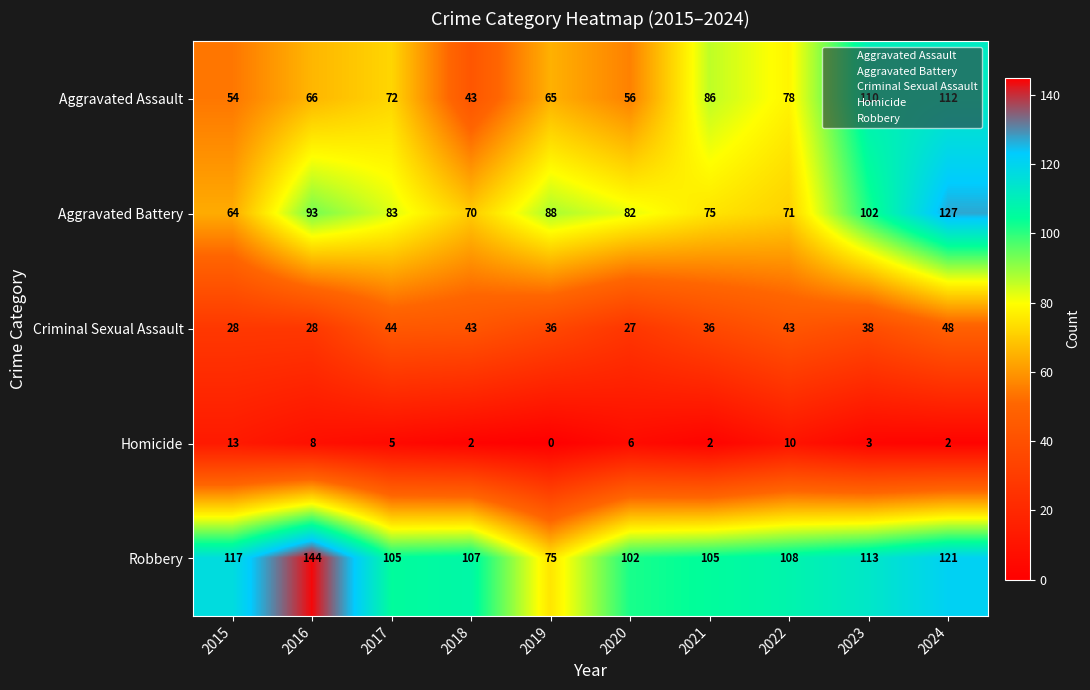

What is the difference between the second highest and second lowest values in the Aggravated Assault series?

56